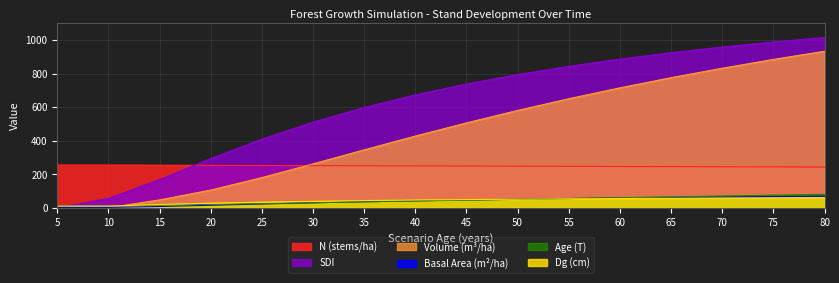

Reading right to left, transcribe all the data shown in this chart.

N: 242.6	243.5	244.3	245.2	246.0	246.9	247.7	248.6	249.4	250.3	251.2	252.0	252.9	253.8	254.7	254.7
G: 69.1	66.7	64.2	61.4	58.2	54.7	50.8	46.4	41.4	35.8	29.4	22.4	14.9	7.5	1.9	1.9
V_con_corteza: 933.0	884.2	831.7	775.4	714.8	649.8	580.1	505.8	427.2	345.2	261.6	179.8	105.4	46.8	0.0	0.0
SDI: 1015.4	988.2	958.0	924.1	886.0	842.9	793.8	737.6	672.8	597.6	510.2	408.8	293.1	168.2	55.4	0.0
T: 80.0	75.0	70.0	65.0	60.0	55.0	50.0	45.0	40.0	35.0	30.0	25.0	20.0	15.0	10.0	10.0
dg: 60.2	59.1	57.8	56.5	54.9	53.1	51.1	48.7	46.0	42.7	38.6	33.6	27.4	19.4	9.8	9.8